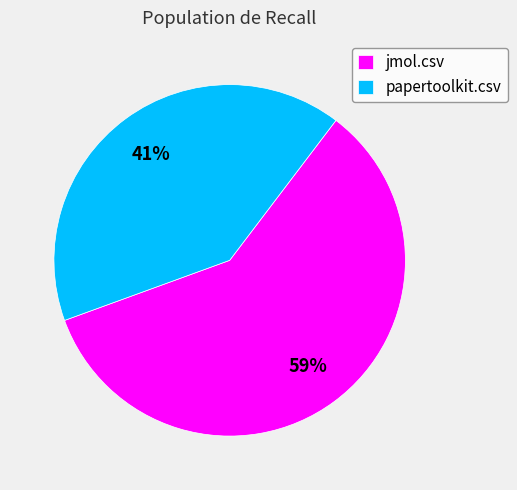

Which slice represents more than half of the pie?

jmol.csv